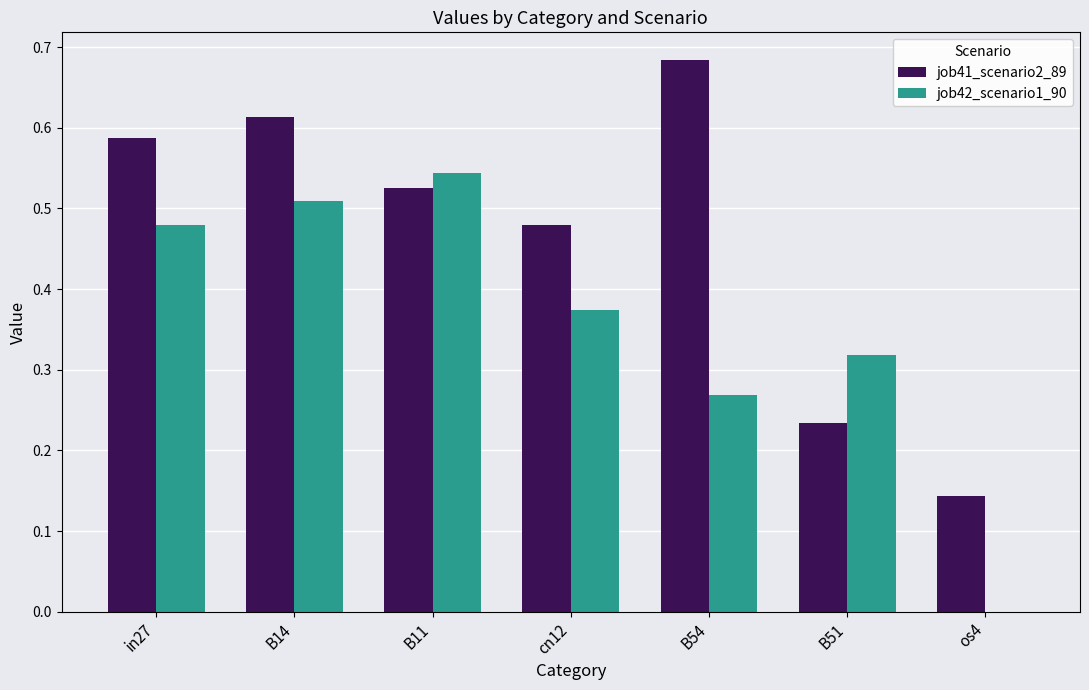

Is the value of job41_scenario2_89 at B11 greater than the value of job42_scenario1_90 at B51?

Yes